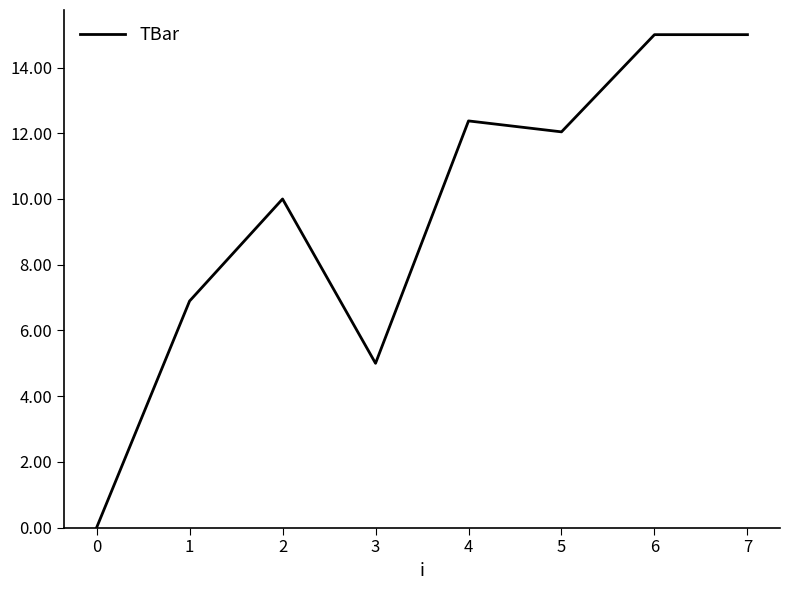

Where is the first local minimum?

3